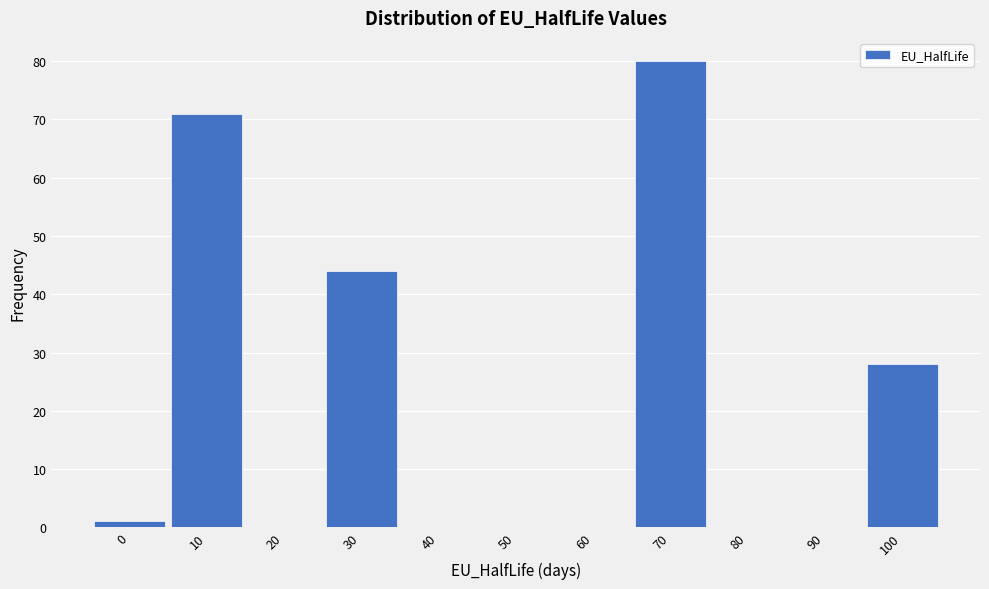

Reading left to right, transcribe this chart: for each bar, give the range it covers on the x-axis and its height. The values are not printed on the chart, so give them approximately, as read against the axis.

-5 to 5: 1
5 to 15: 71
15 to 25: 0
25 to 35: 44
35 to 45: 0
45 to 55: 0
55 to 65: 0
65 to 75: 80
75 to 85: 0
85 to 95: 0
95 to 105: 28